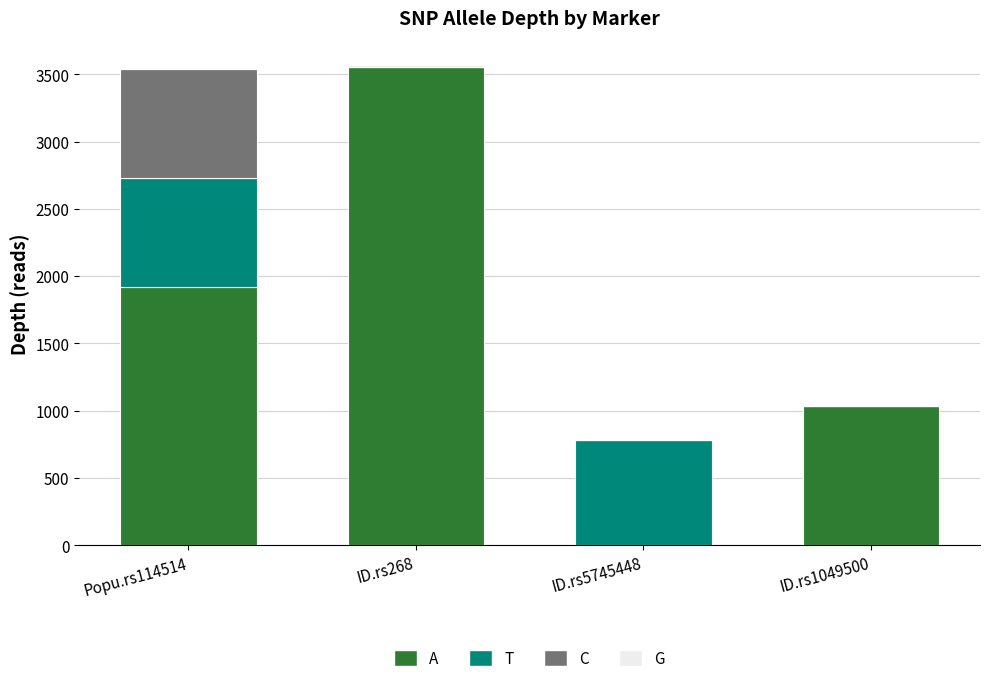

Is it true that A equals 3159 at Popu.rs114514?

False